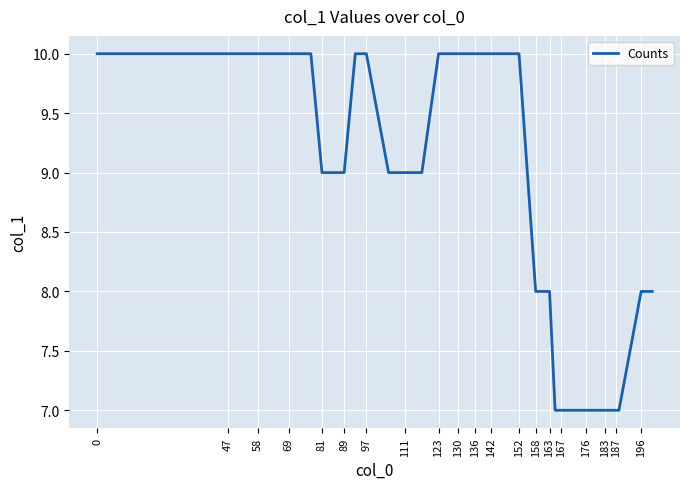

What is the maximum value shown in the chart?

10